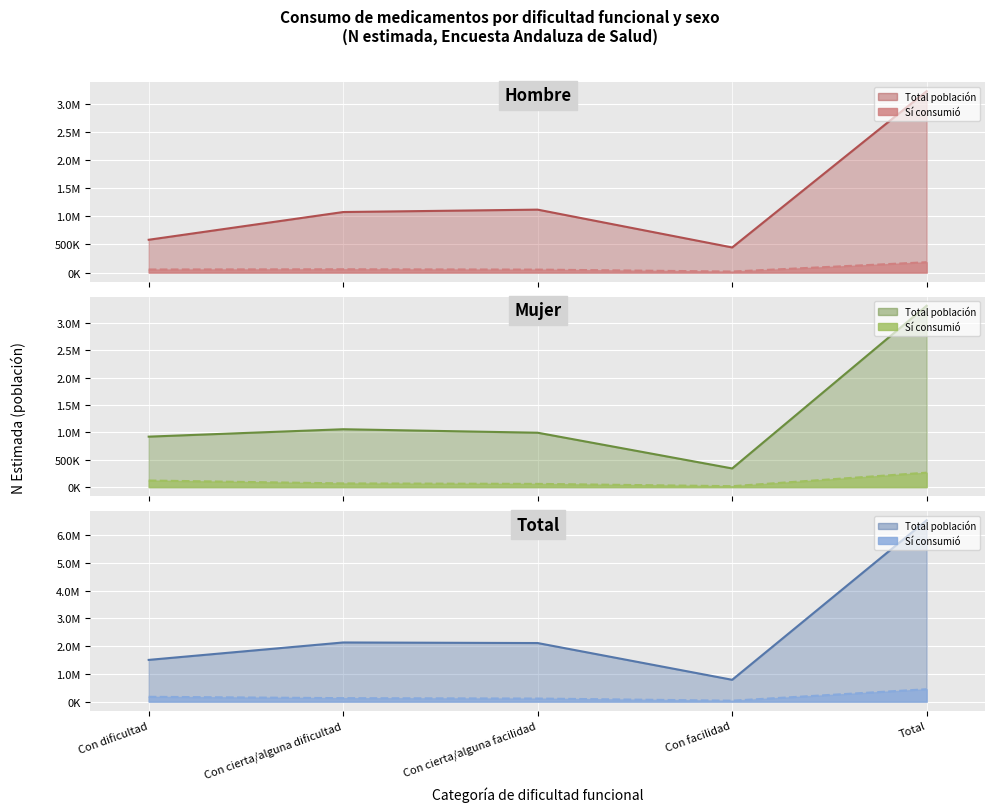

What is the value of the Hombre - Sí (línea) point at the 5th from the left?

184304